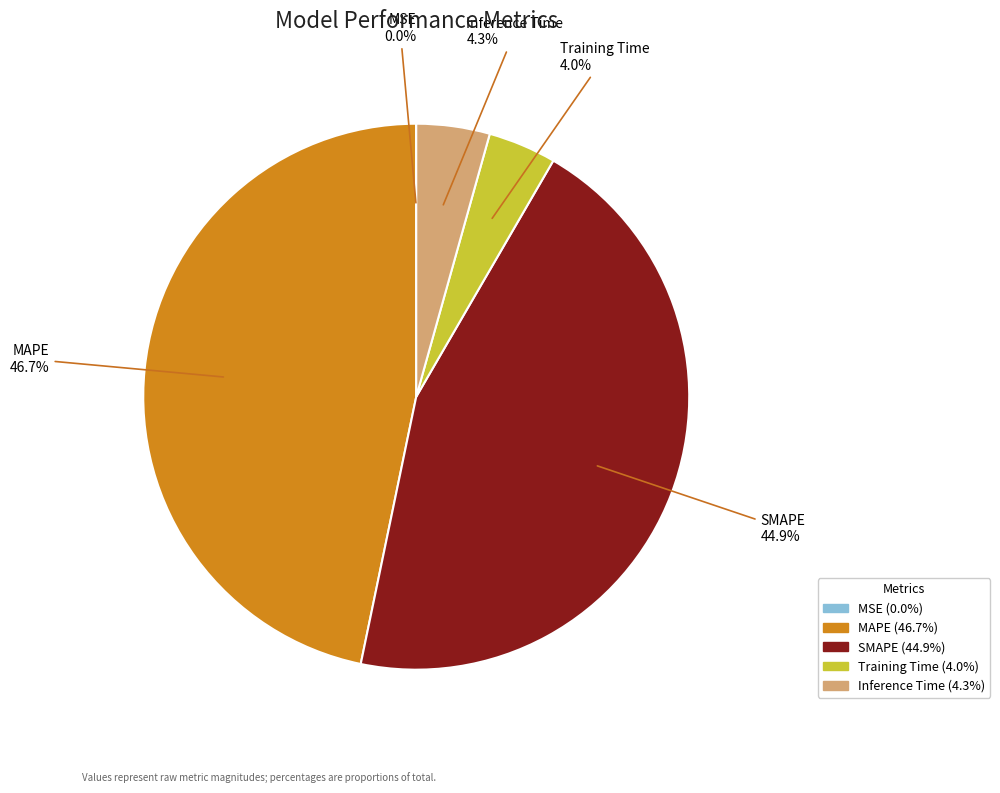

Which slice is the largest?

MAPE